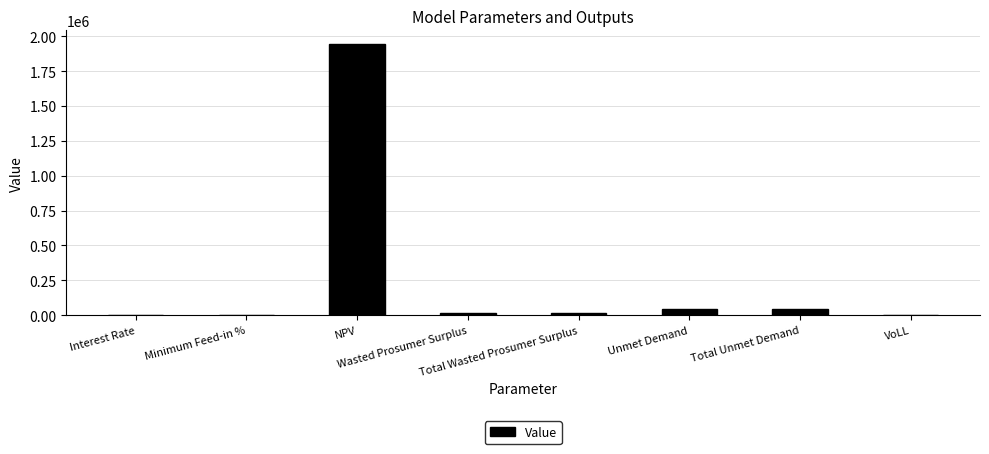

What is the sum of all values?

2064482.6